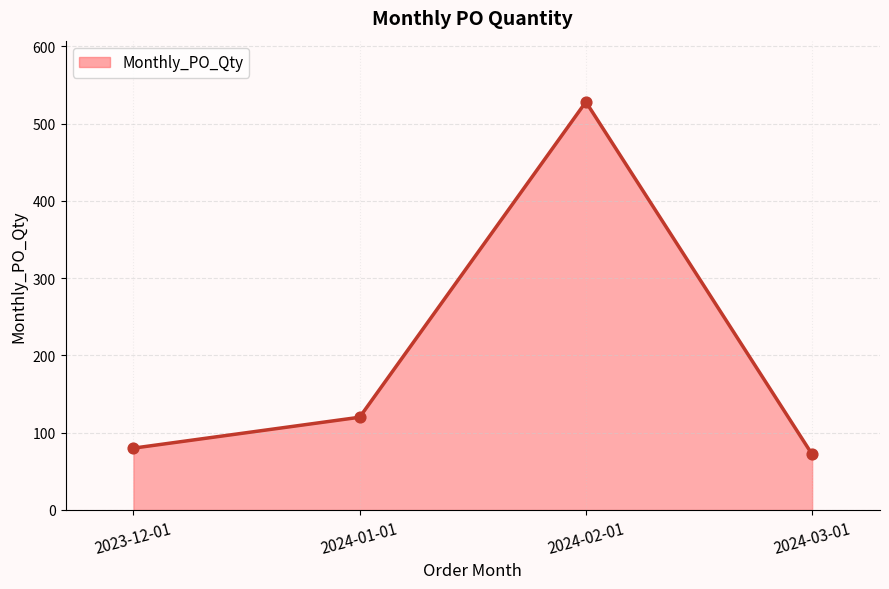

Which has a higher value, 2024-03-01 or 2024-02-01?

2024-02-01